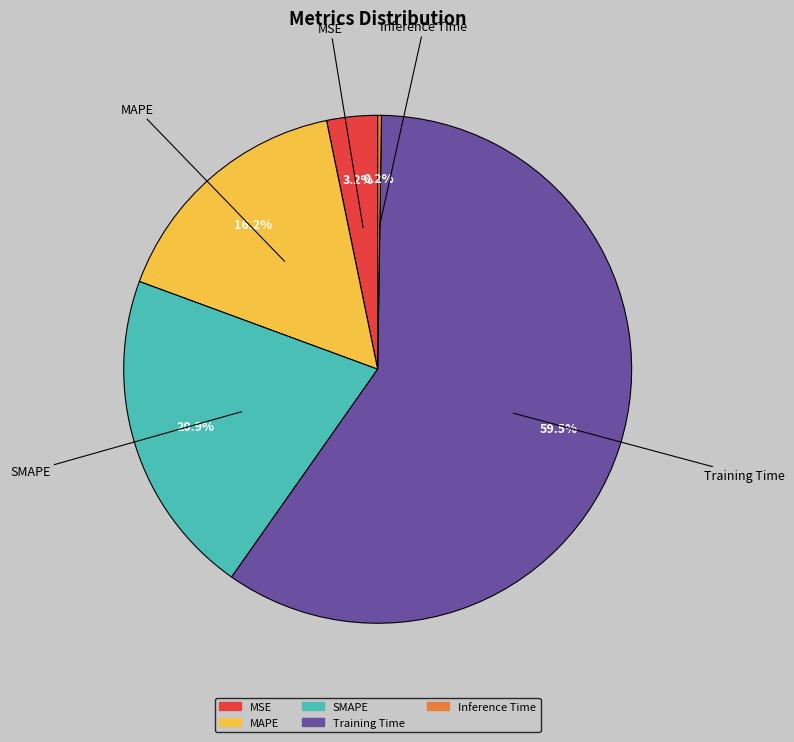

Is Training Time the majority of the pie?

Yes